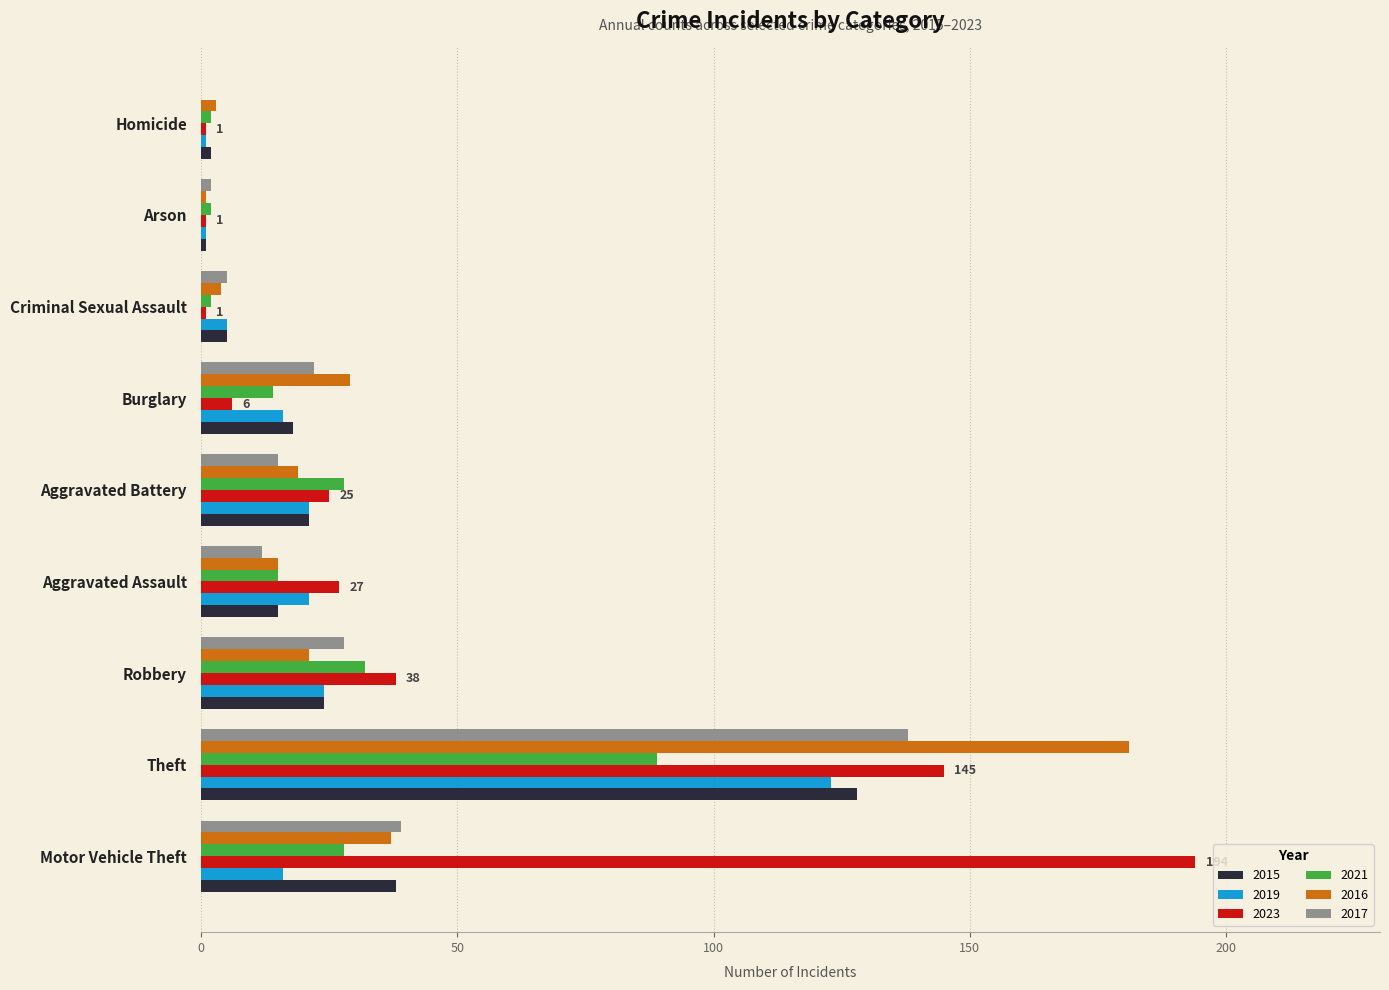

What is the maximum value shown in the chart?

194